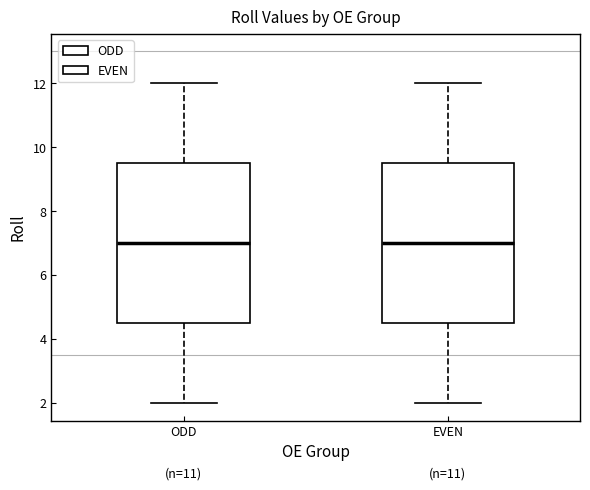

Reading left to right, read every box against the y-axis: the position of its median line, the range the box covers, and the ends of its whiskers. The values are not printed on the chart, so give them approximately, as read against the axis.

ODD: median 7.0, box 4.6 to 9.6, whiskers 2.0 to 12.0
EVEN: median 7.0, box 4.6 to 9.6, whiskers 2.0 to 12.0